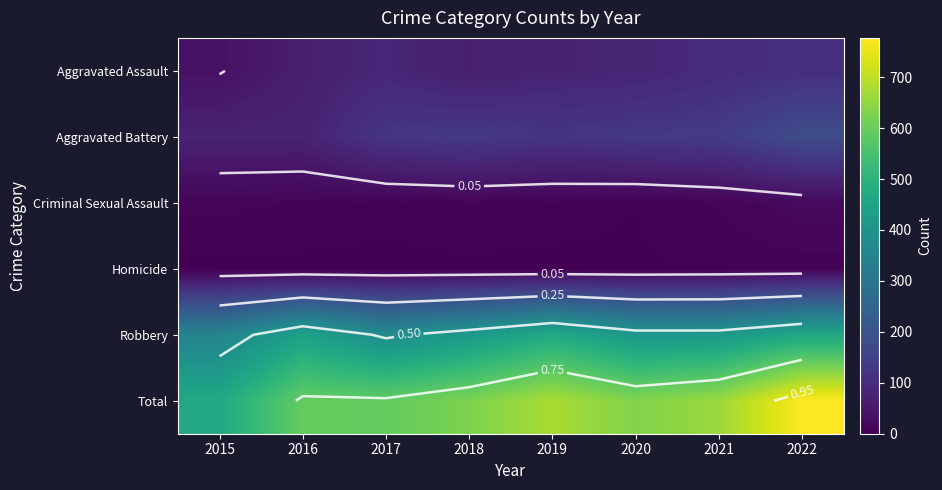

What is the highest value of the Total series?

777